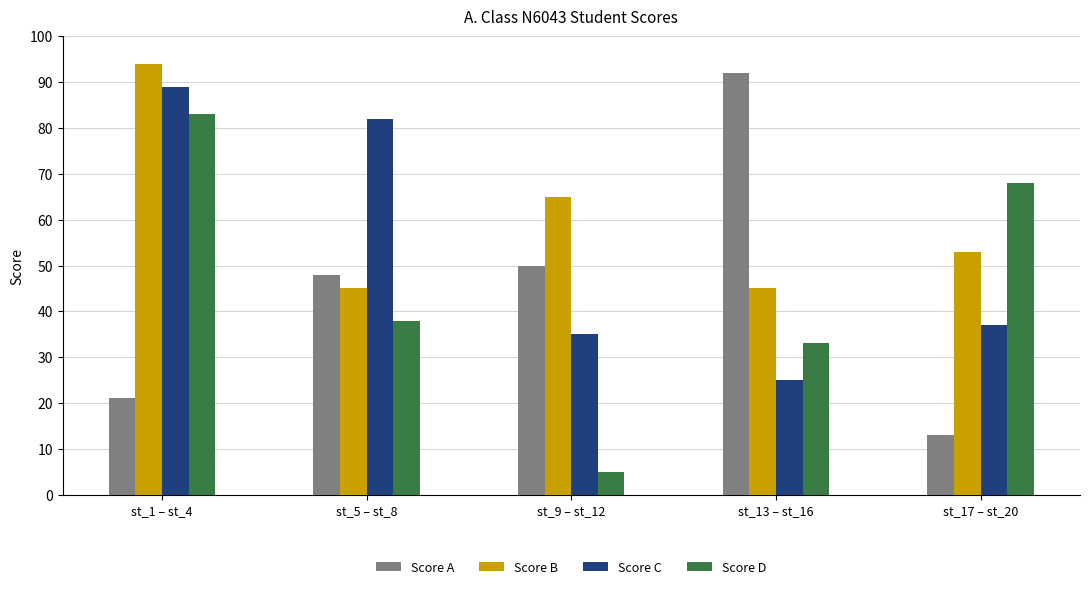

What is the smallest value displayed?

5